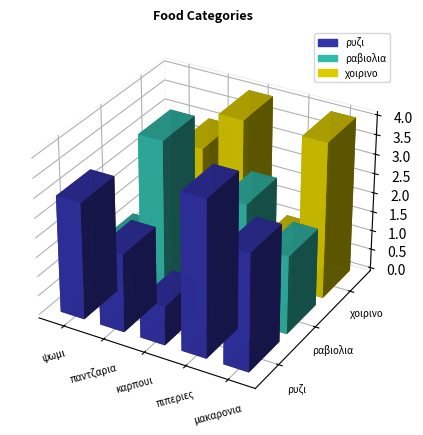

Is it true that χοιρινο equals 3 at παντζαρια?

True